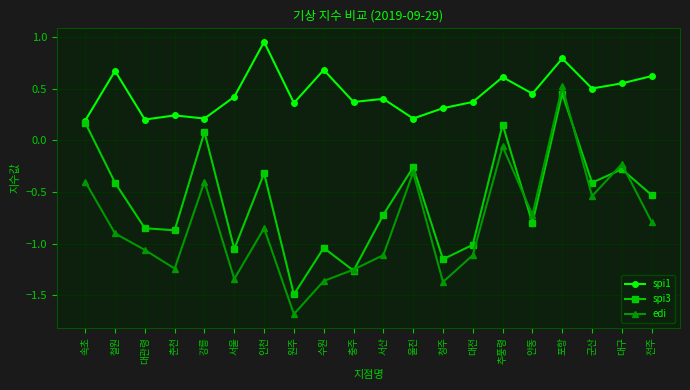

At which label does spi1 reach its peak?

인천